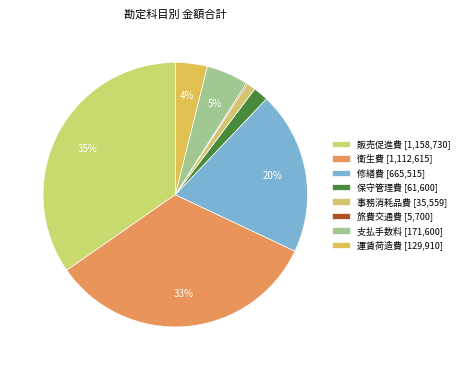

To the nearest percent, what percentage of the pie is 修繕費?

20%